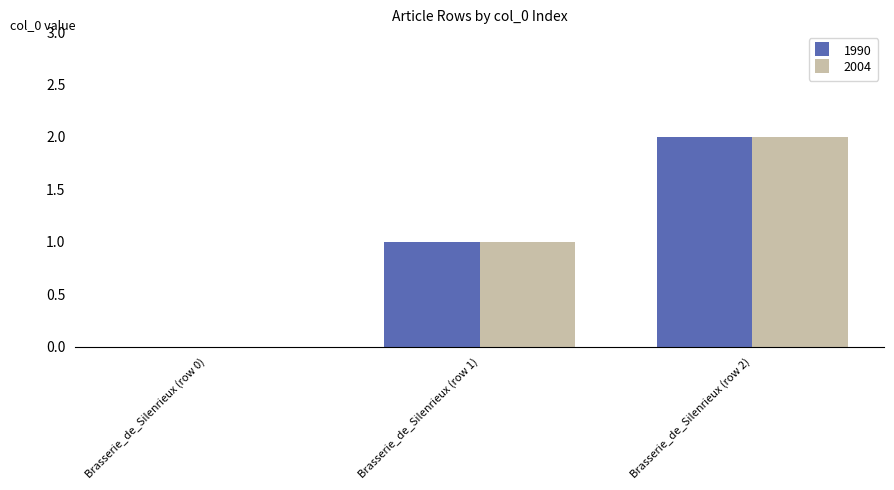

Count the number of categories in the chart.

3